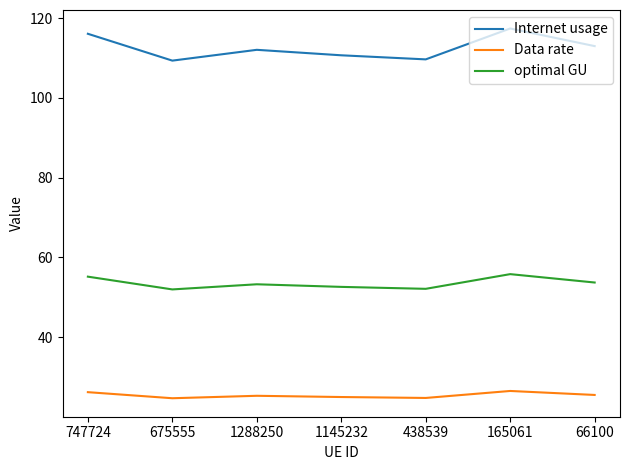

What is the total value across all series at 675555?

186.0